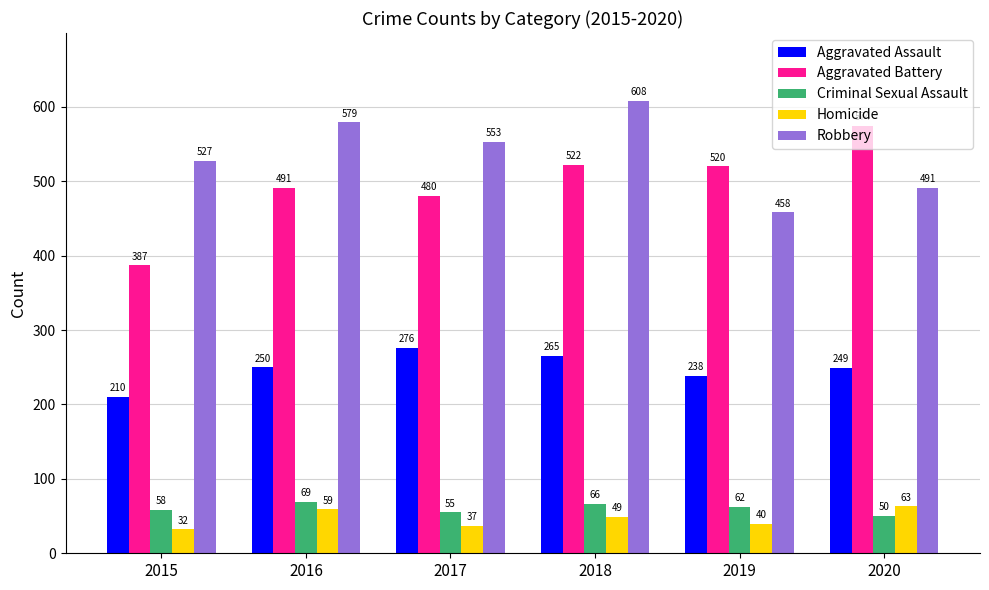

At which label is Criminal Sexual Assault closest to 59?

2015